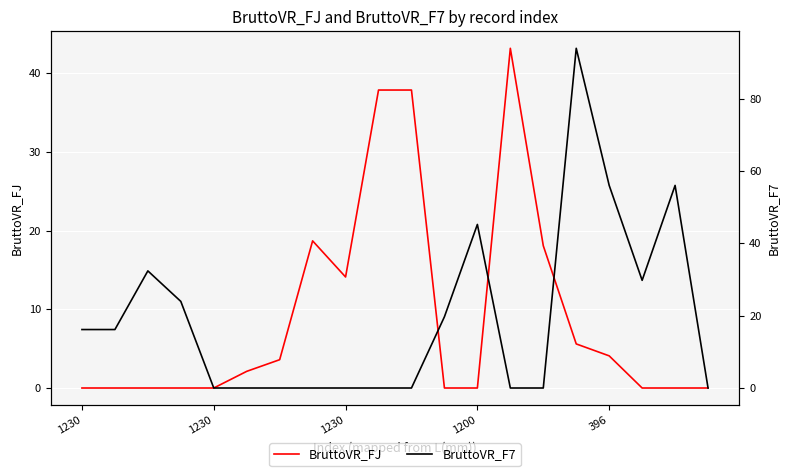

What is the difference between the highest and lowest values at 18?

56.0